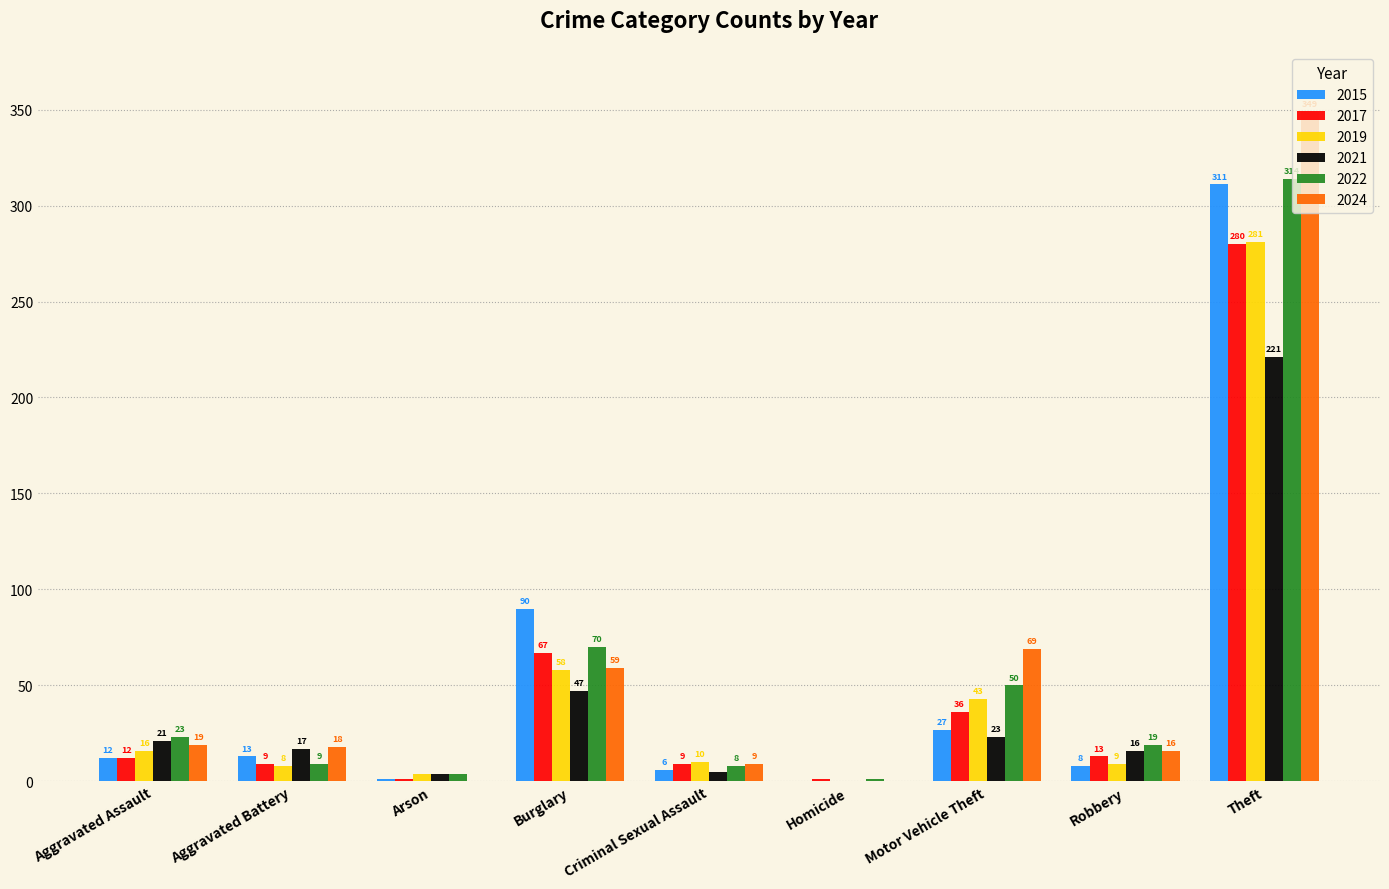

What is the total value across all series at Burglary?

391